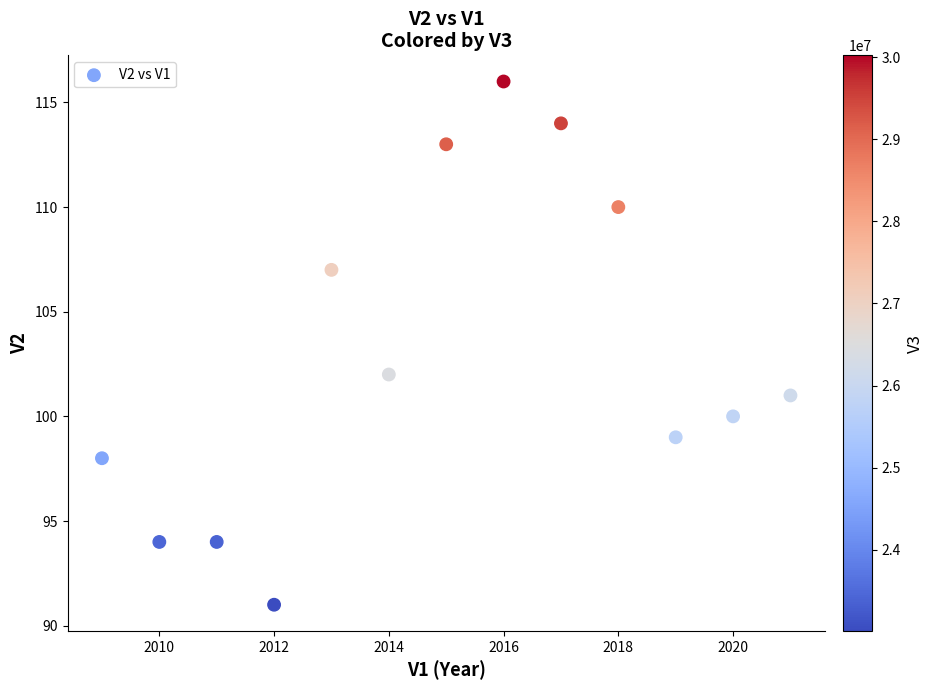

What Y value in the scatter plot is closest to 103?

102